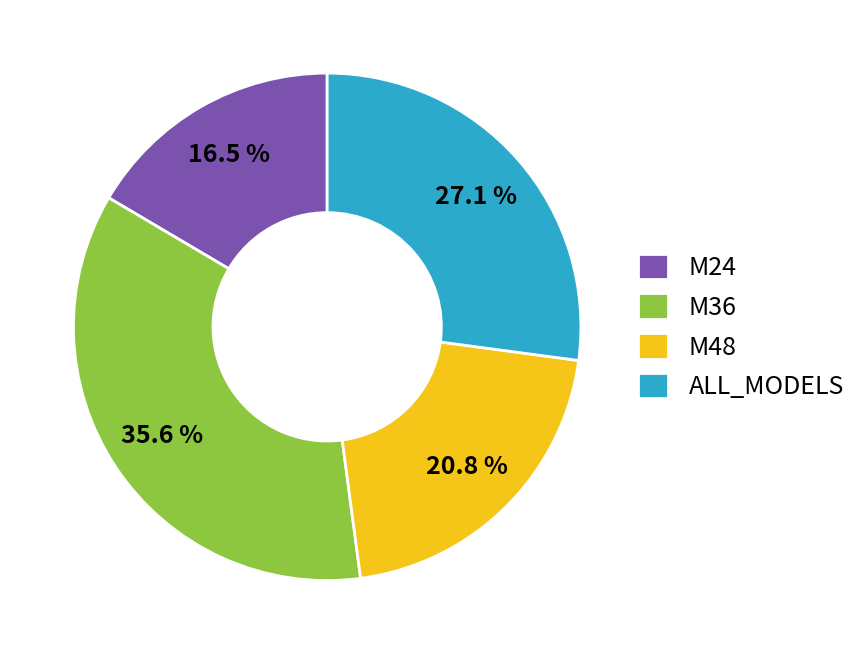

Is there any slice that represents more than half of the pie?

No